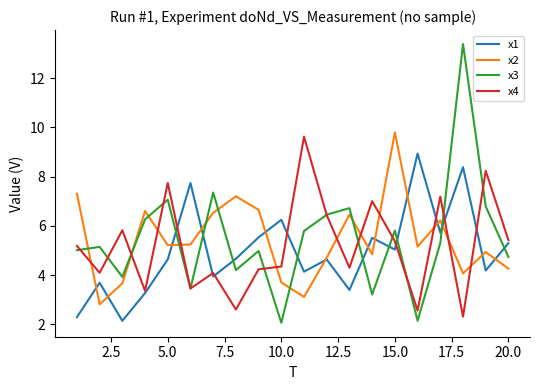

What is the difference between the second highest and second lowest values in the x3 series?

5.2